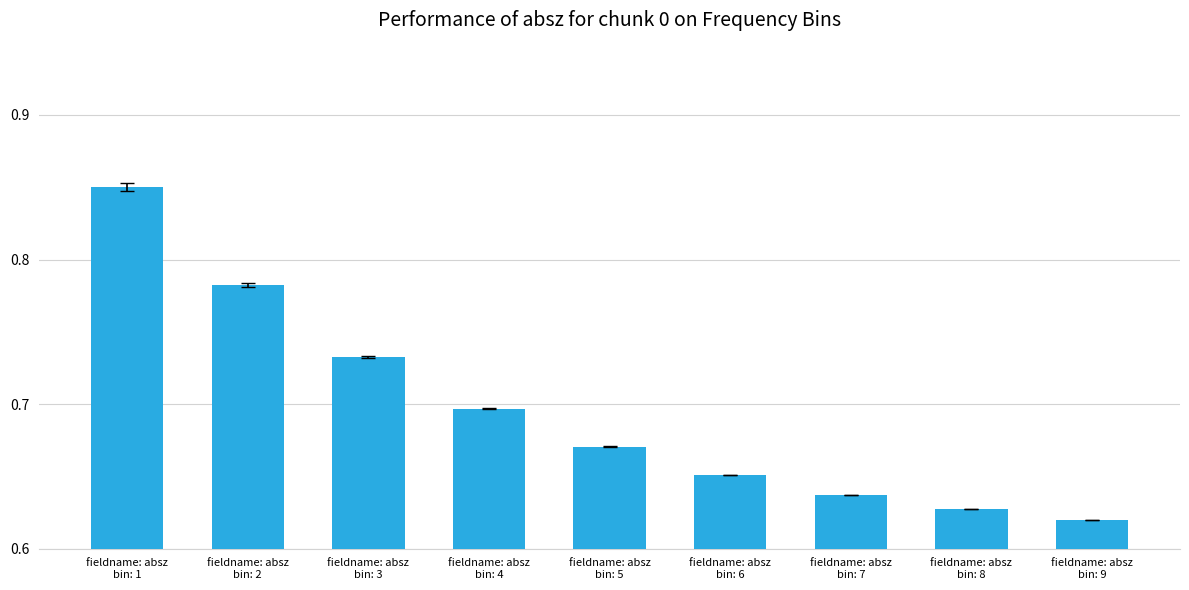

How many values are between 0 and 1?

9